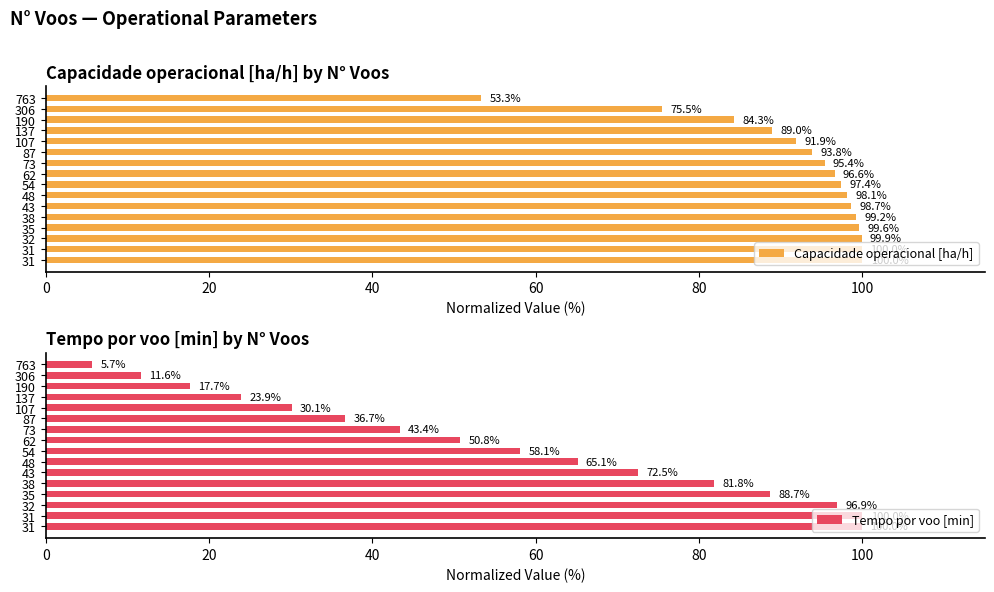

At which label is Capacidade operacional [ha/h] closest to 76?

306